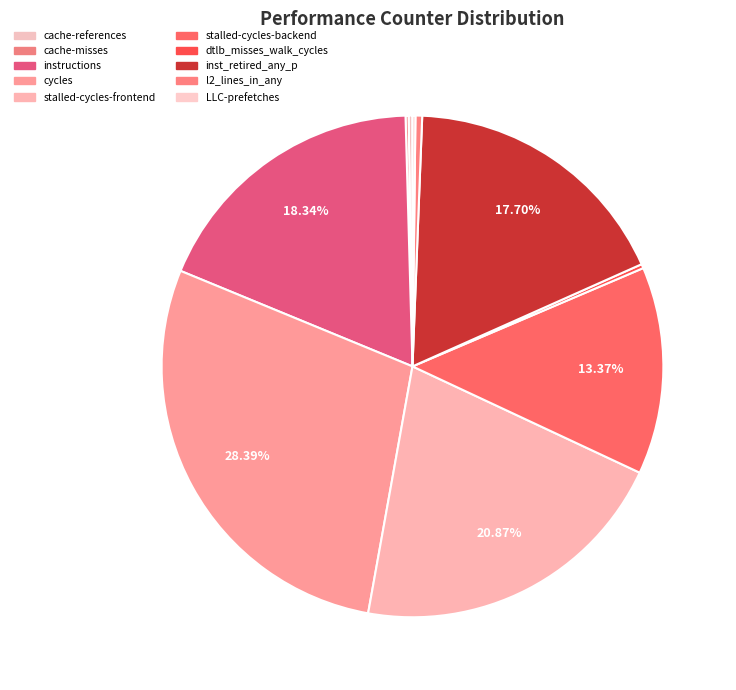

To the nearest percent, what is the difference between the largest and smallest slice percentages?

28%